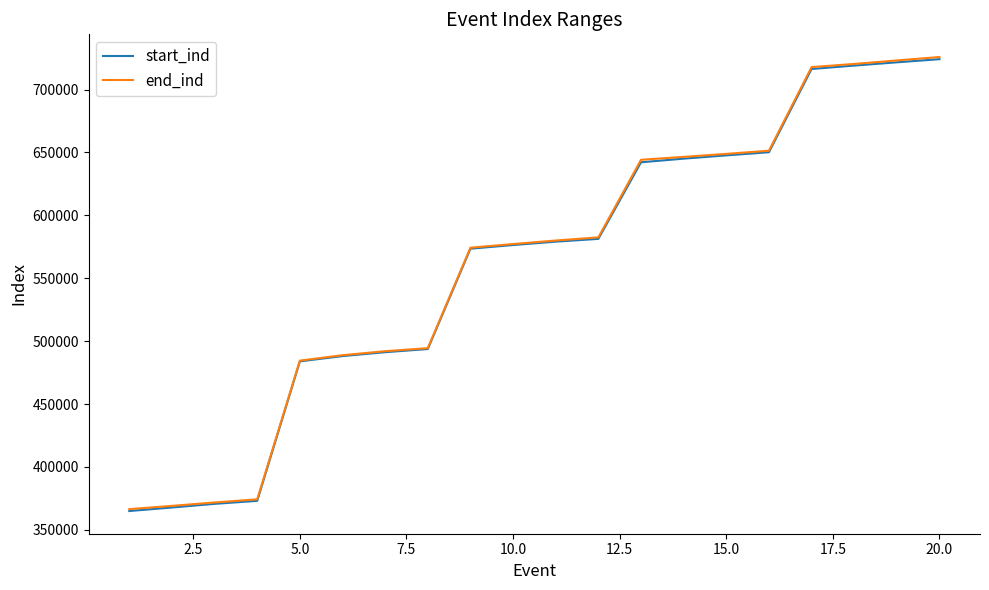

What is the maximum value for end_ind?

725900